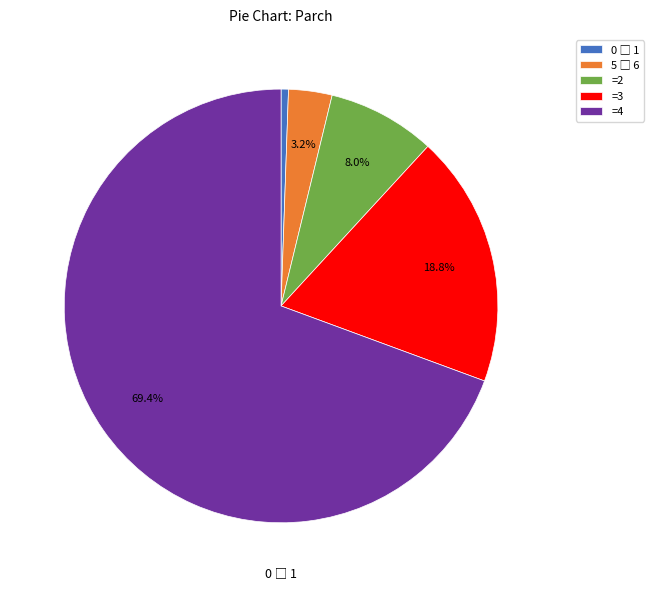

Does any single category account for the majority?

Yes